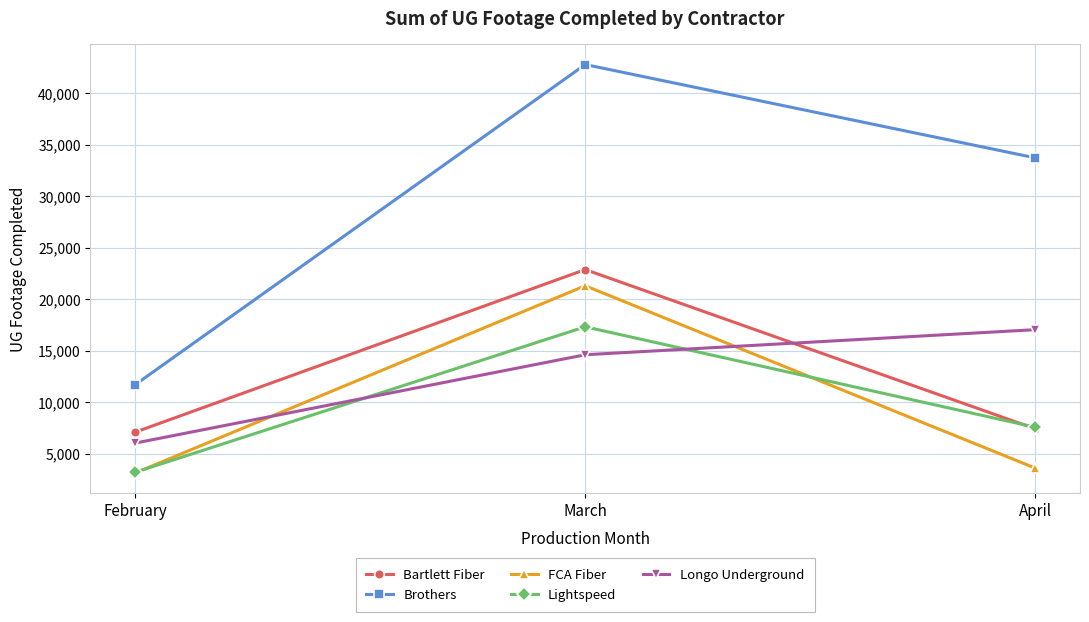

Reading right to left, transcribe all the data shown in this chart.

Bartlett Fiber: 7447	22896	7120
Brothers: 33743	42799	11735
FCA Fiber: 3629	21322	3158
Lightspeed: 7593	17340	3226
Longo Underground: 17060	14625	6056